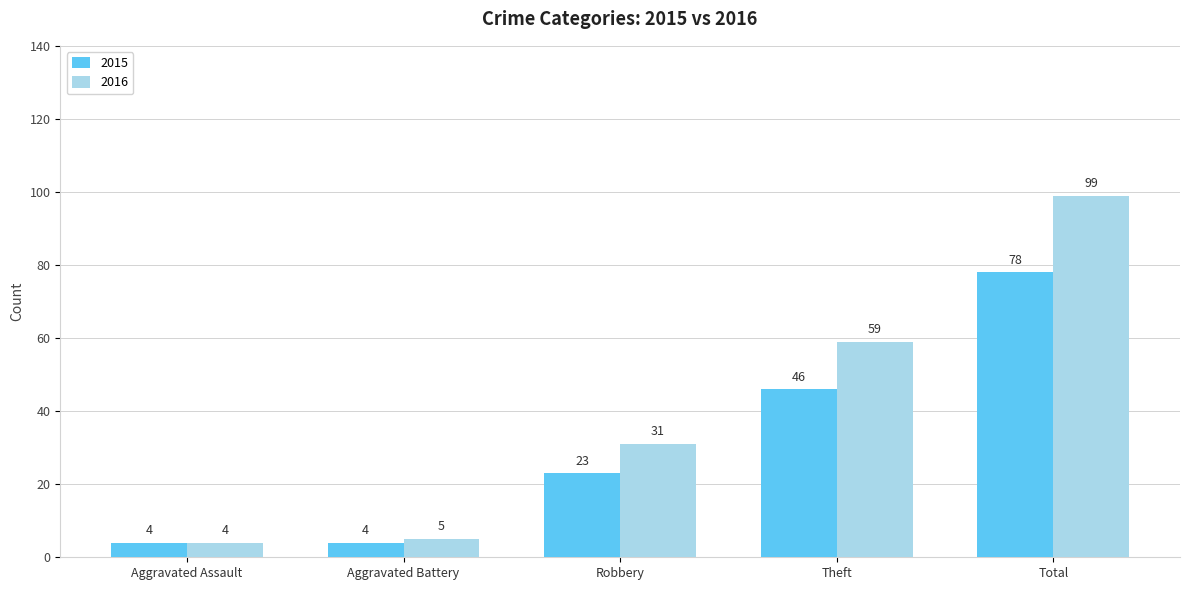

What is the sum of all 2016 values?

198